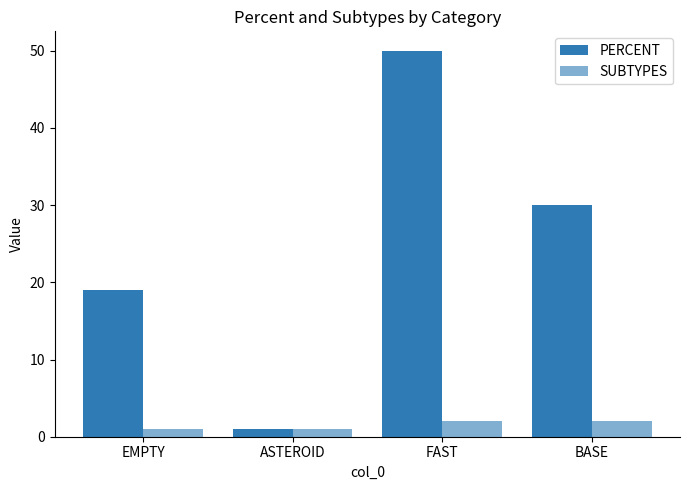

At which category is the sum across all series the highest?

FAST